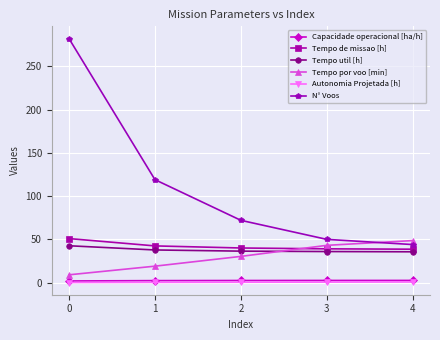

What is the average value of the Tempo por voo [min] series?

30.0